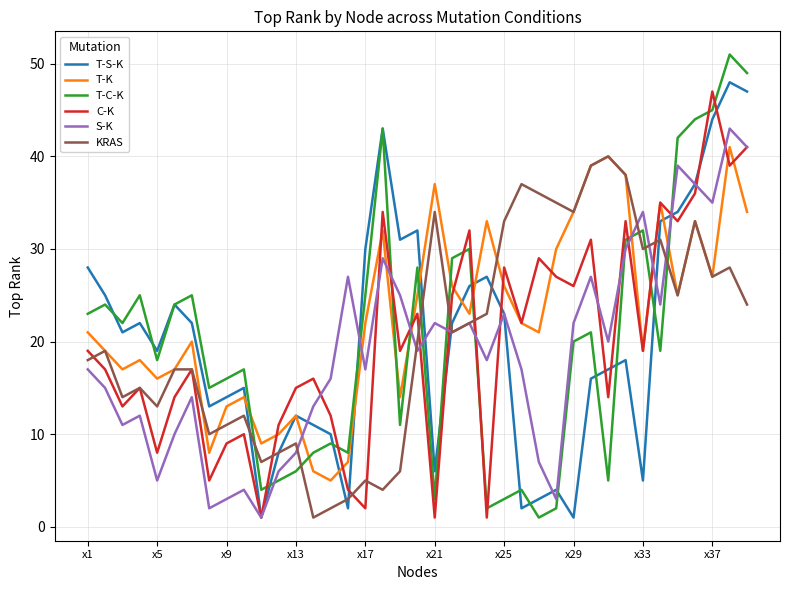

What are all the series names shown in the legend?

T-S-K, T-K, T-C-K, C-K, S-K, KRAS